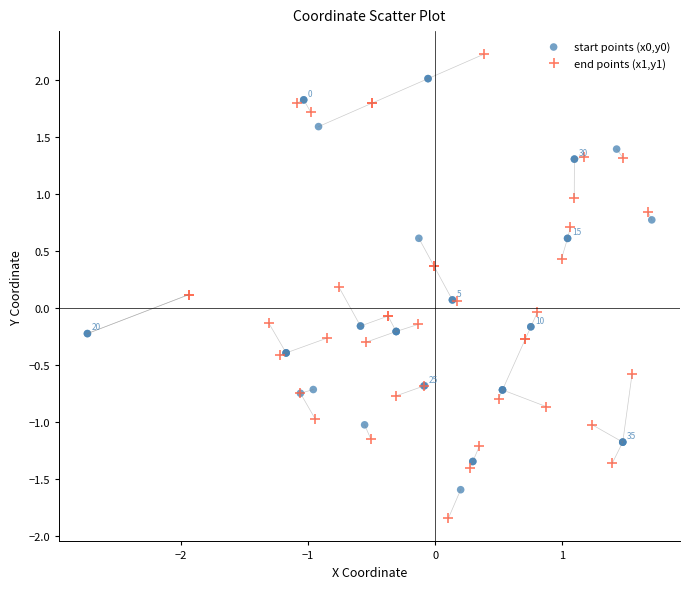

Which series has the widest spread of Y values?

end points (x1,y1)